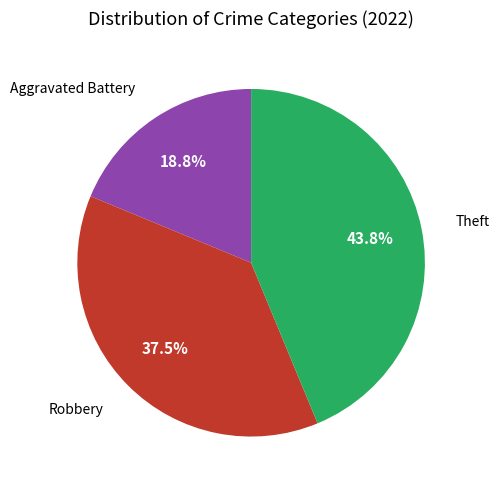

What is the largest slice in the pie chart?

Theft